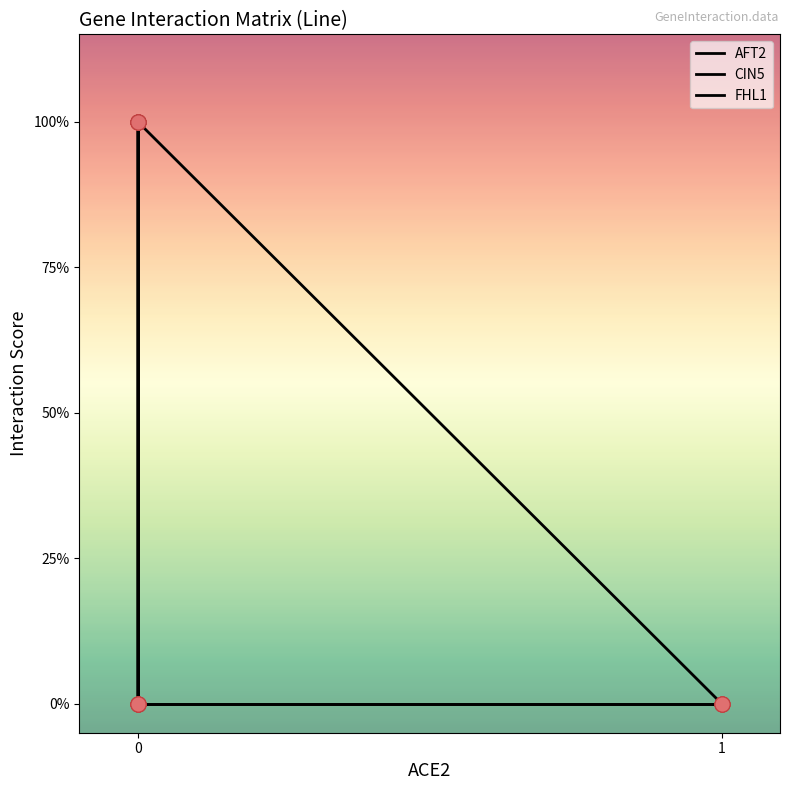

Which series contains the lowest Y value?

AFT2